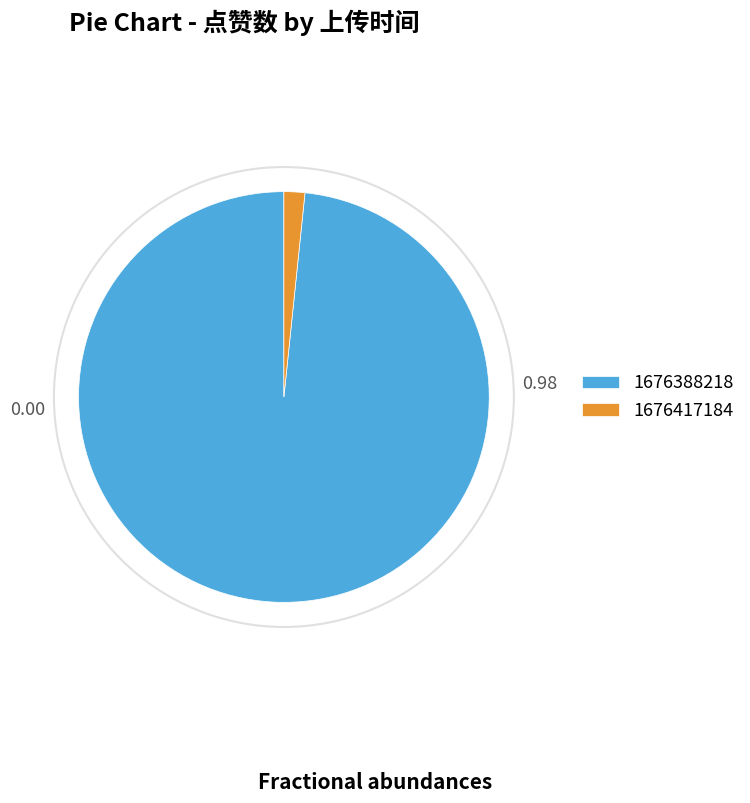

Is there any slice that represents more than half of the pie?

Yes